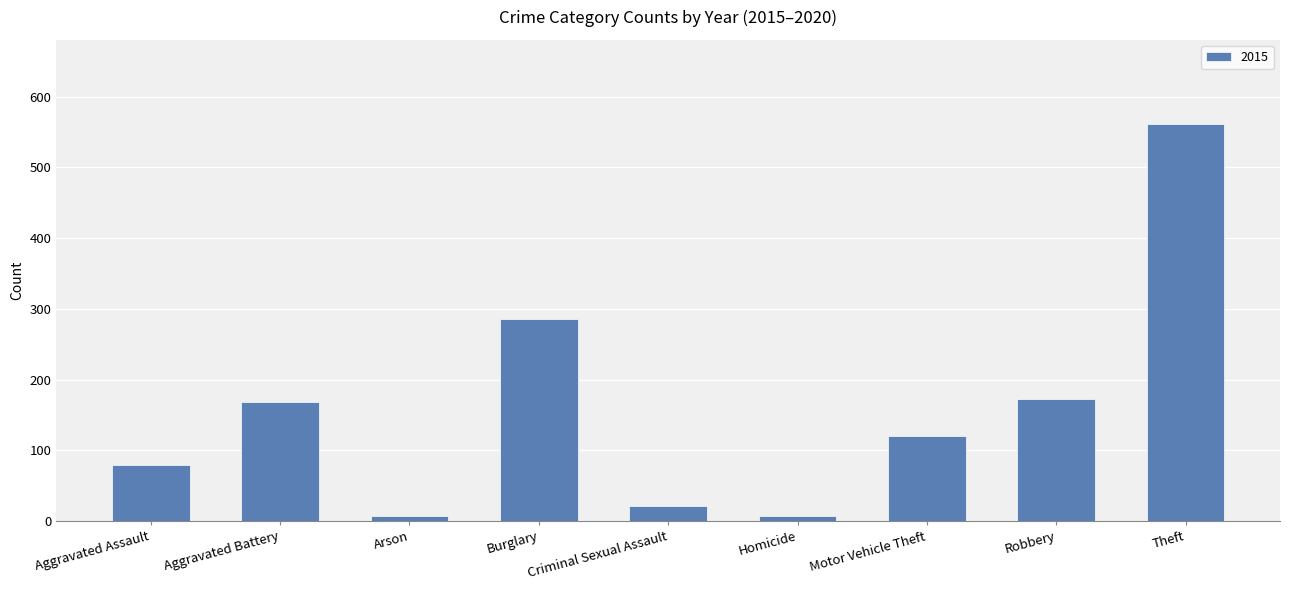

What is the approximate value at Burglary?

286